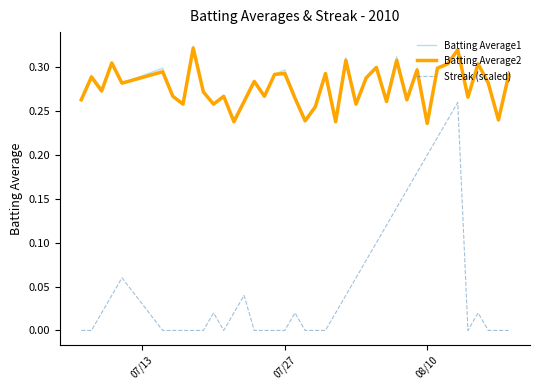

True or false: Streak (scaled) and Batting Average1 cross at least once.

False